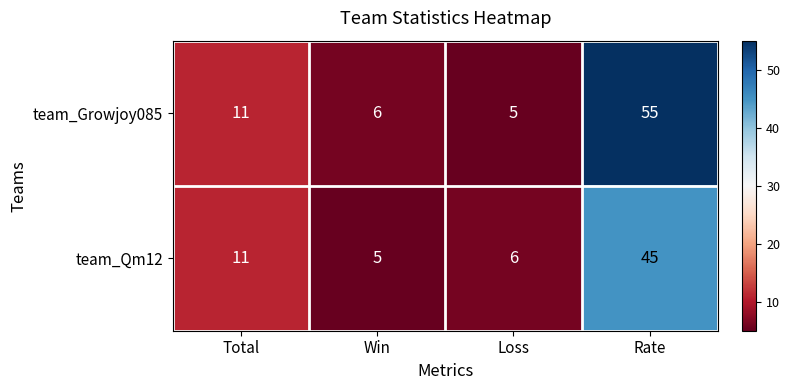

At Loss, list the series in order from smallest to largest.

team_Growjoy085, team_Qm12